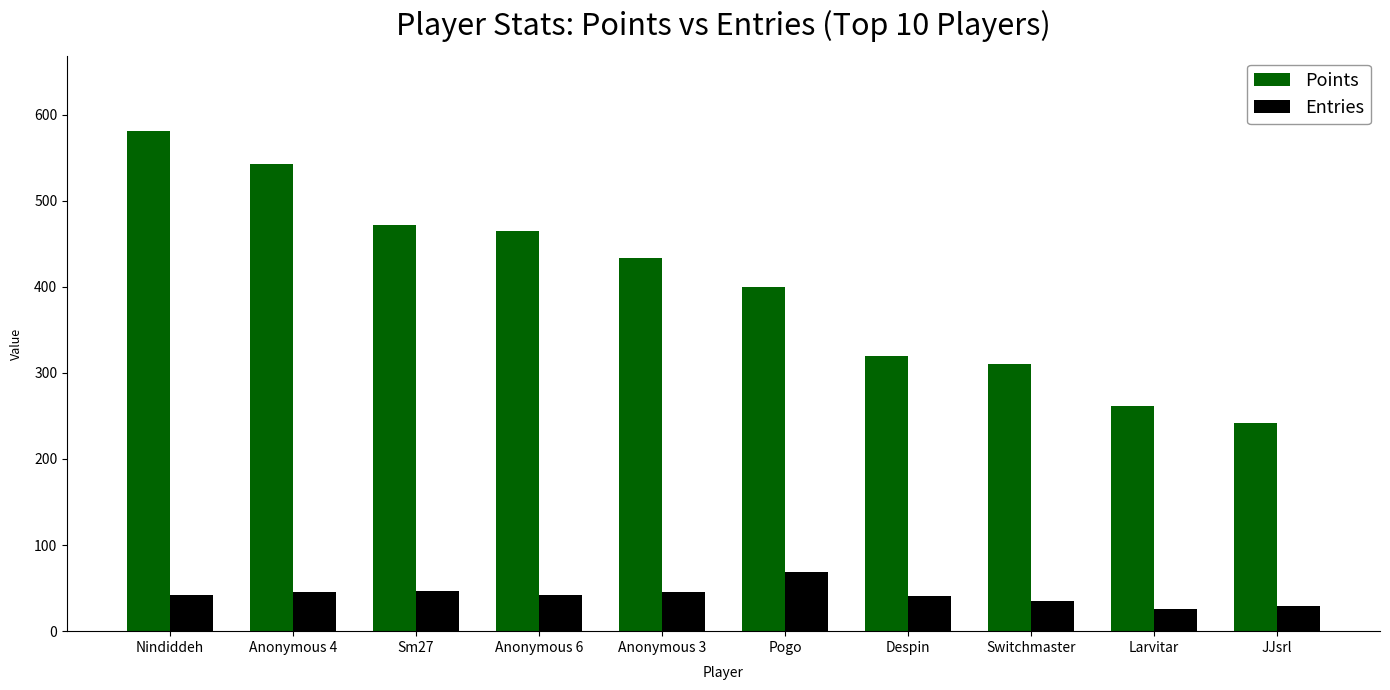

At which category is the sum across all series the highest?

Nindiddeh